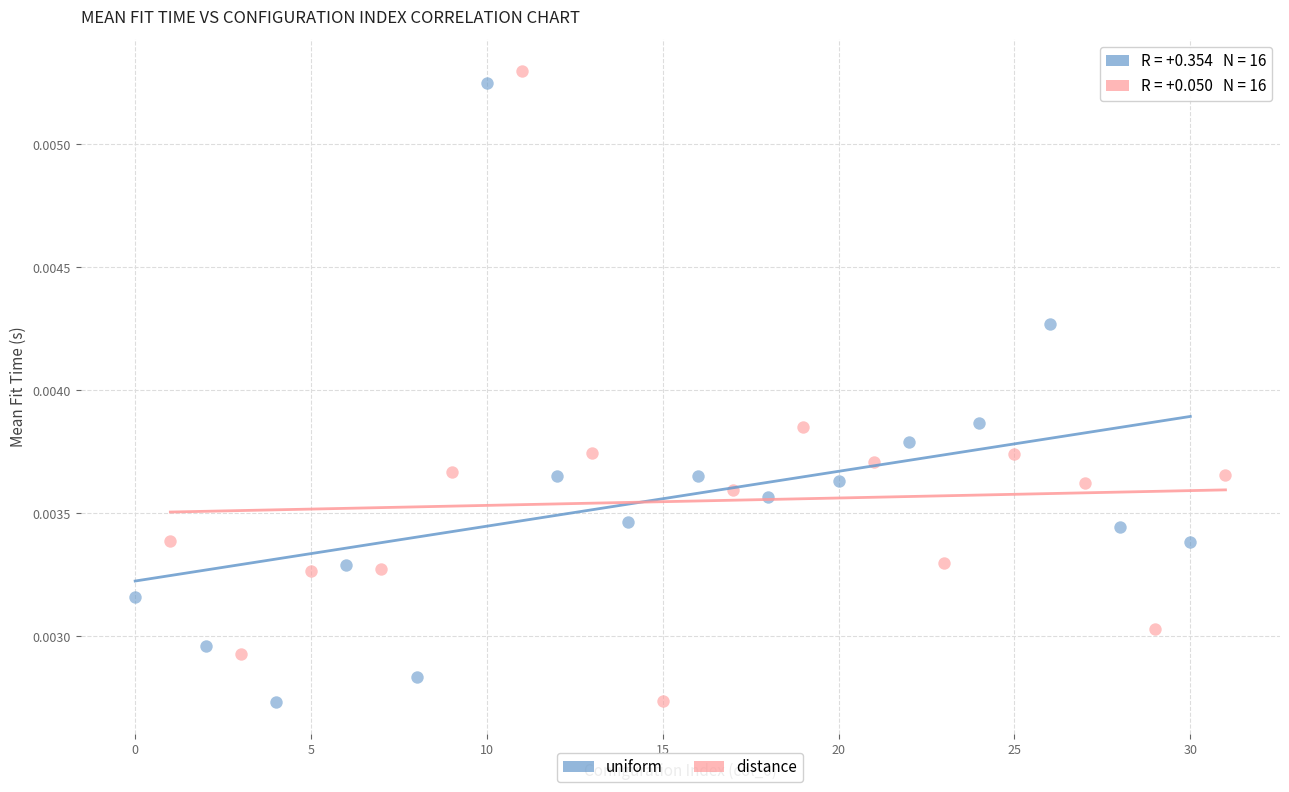

What are all the series names shown in the legend?

uniform, distance